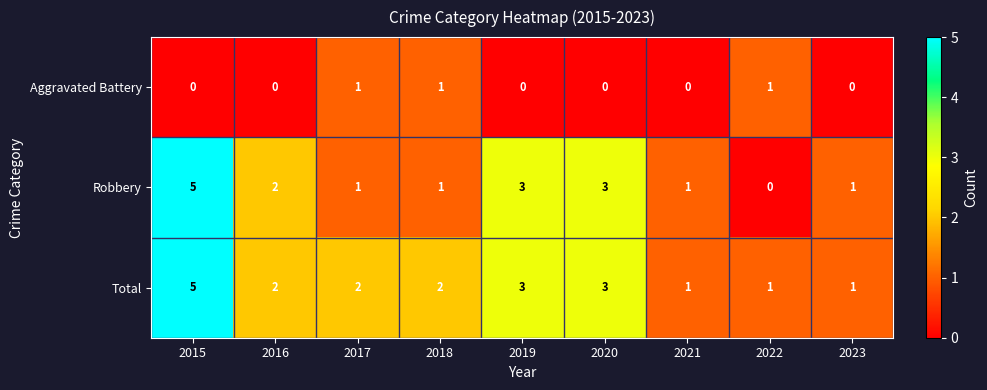

Reading right to left, transcribe all the data shown in this chart.

Aggravated Battery: 2023=0	2022=1	2021=0	2020=0	2019=0	2018=1	2017=1	2016=0	2015=0
Robbery: 2023=1	2022=0	2021=1	2020=3	2019=3	2018=1	2017=1	2016=2	2015=5
Total: 2023=1	2022=1	2021=1	2020=3	2019=3	2018=2	2017=2	2016=2	2015=5